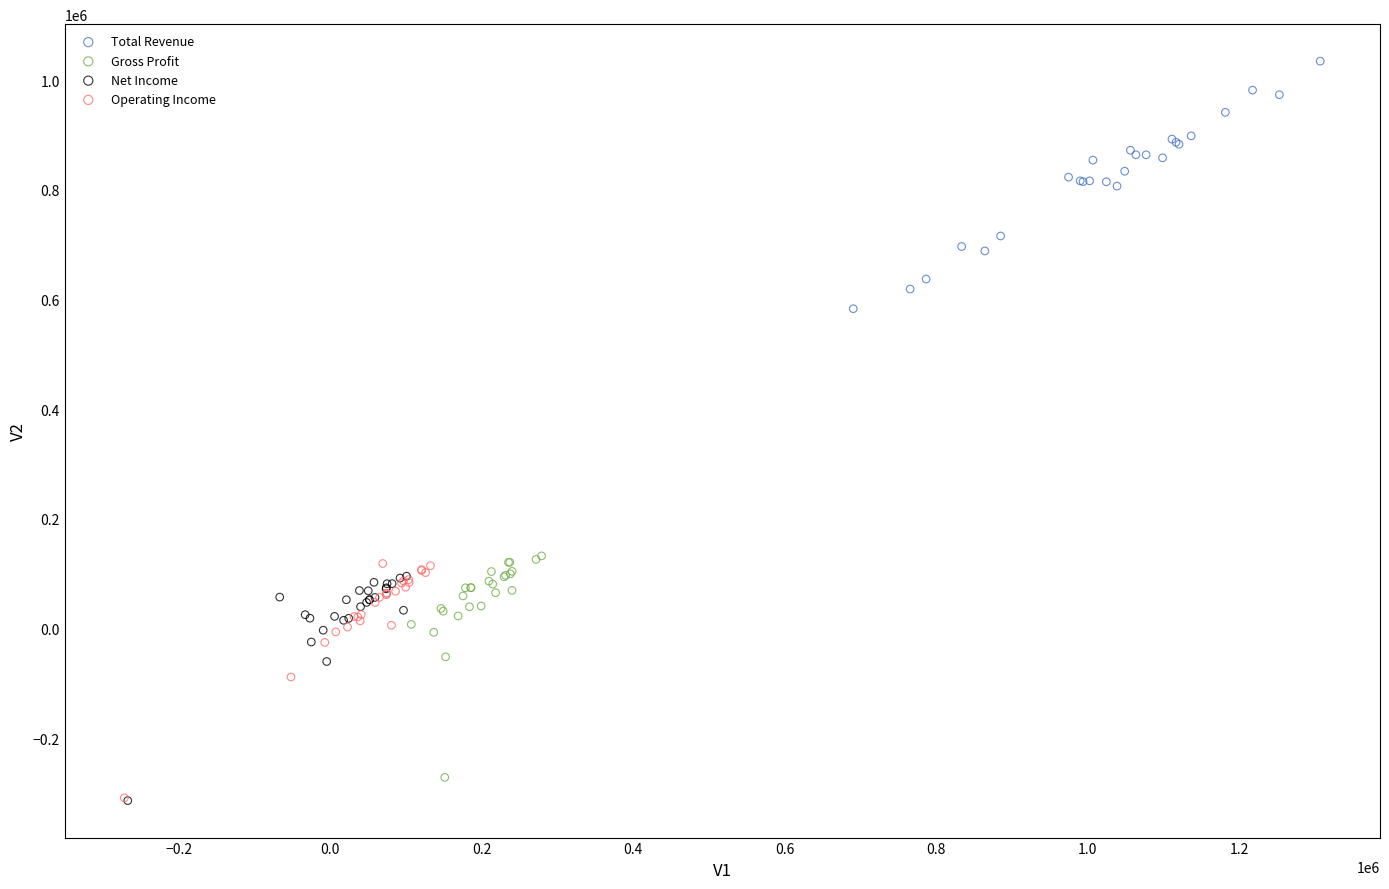

Which series has the largest Y range (max minus min)?

Total Revenue